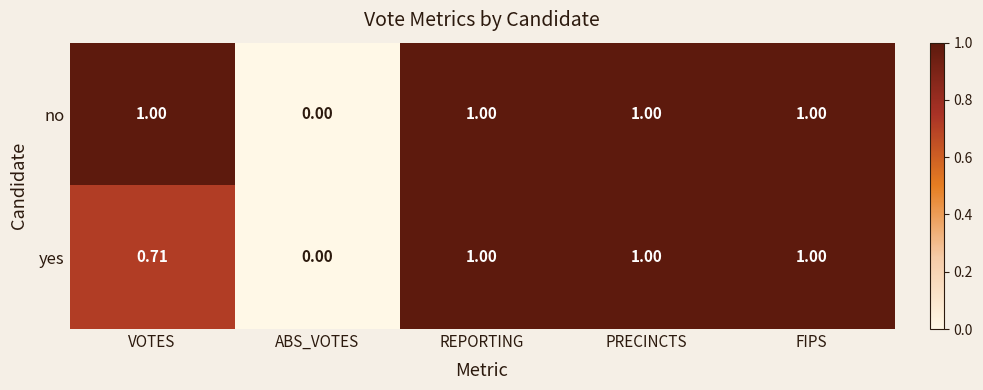

How many data points does each series have?

5